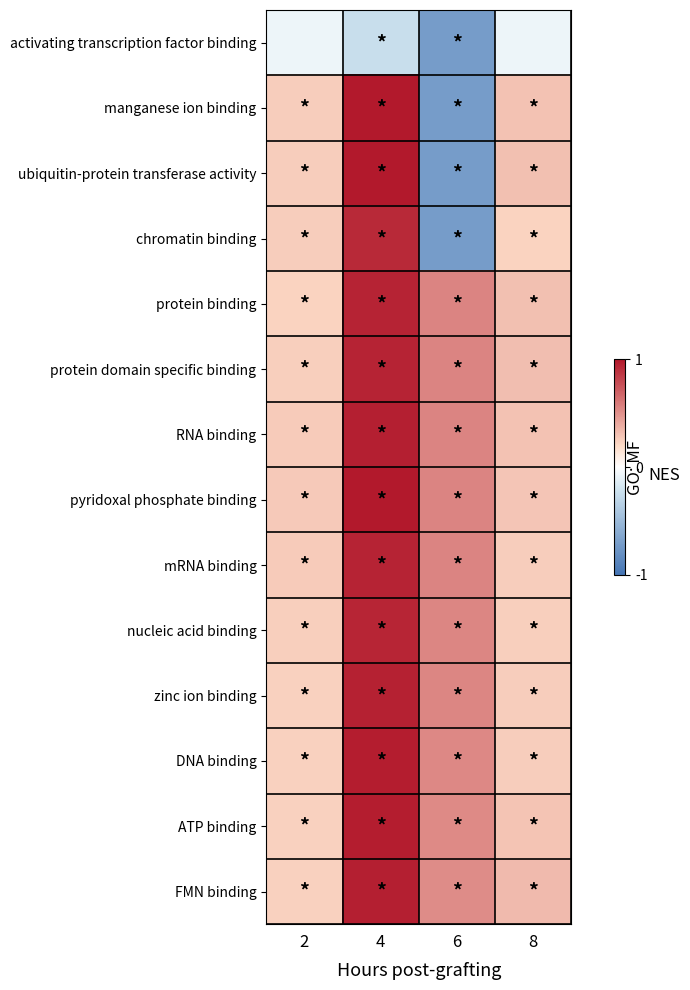

Is it true that DNA binding equals 0.3 at 8?

True